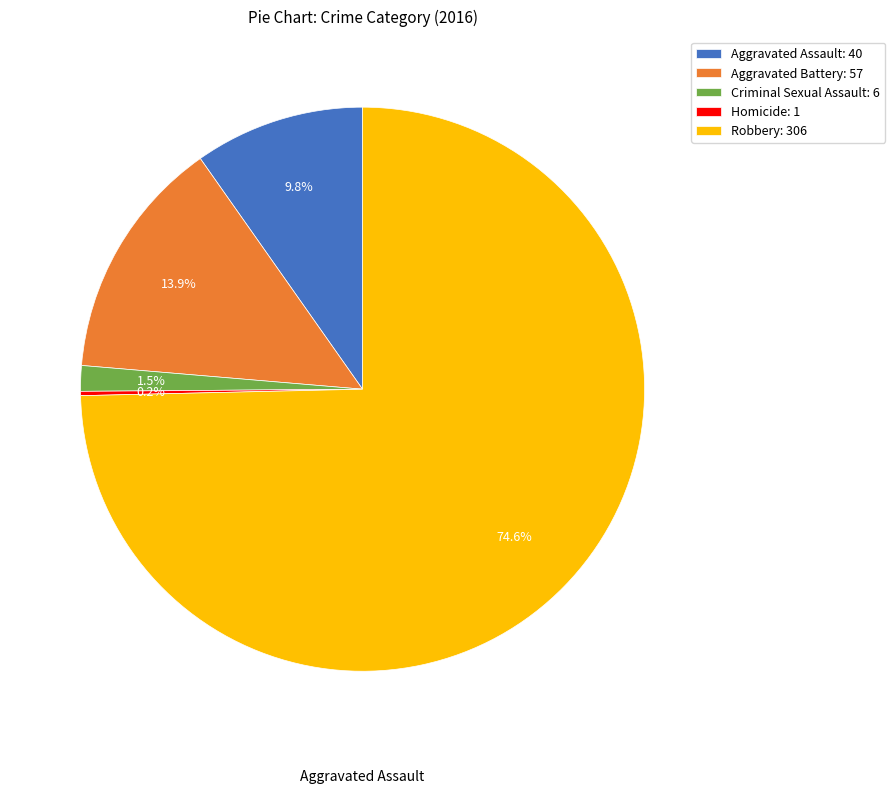

True or false: Aggravated Battery accounts for 14% of the total.

True